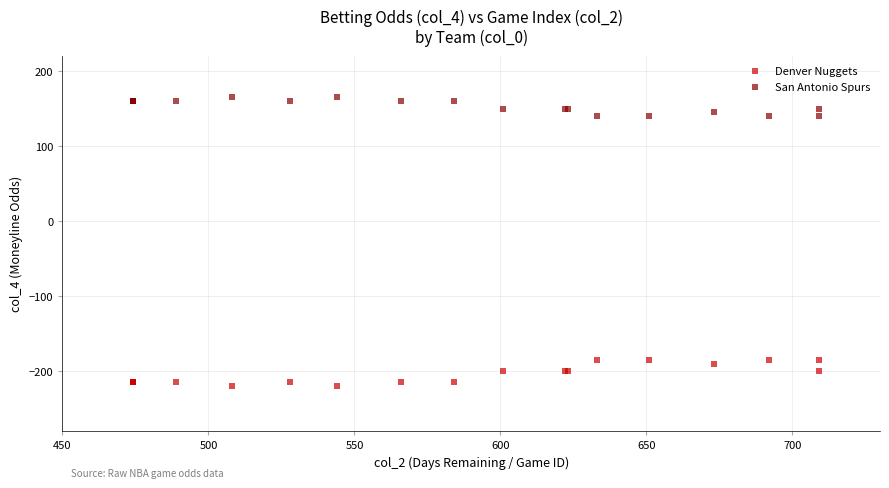

Which series reaches the minimum Y coordinate?

Denver Nuggets